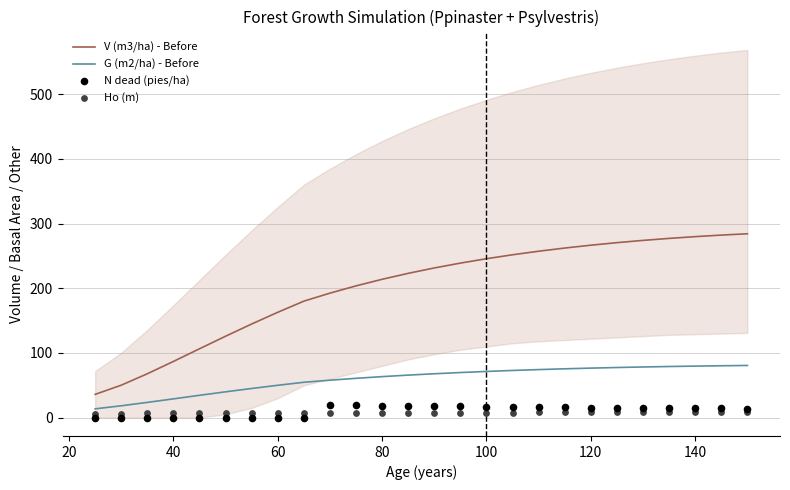

What is the minimum value for V (m3/ha) - Before?

35.9